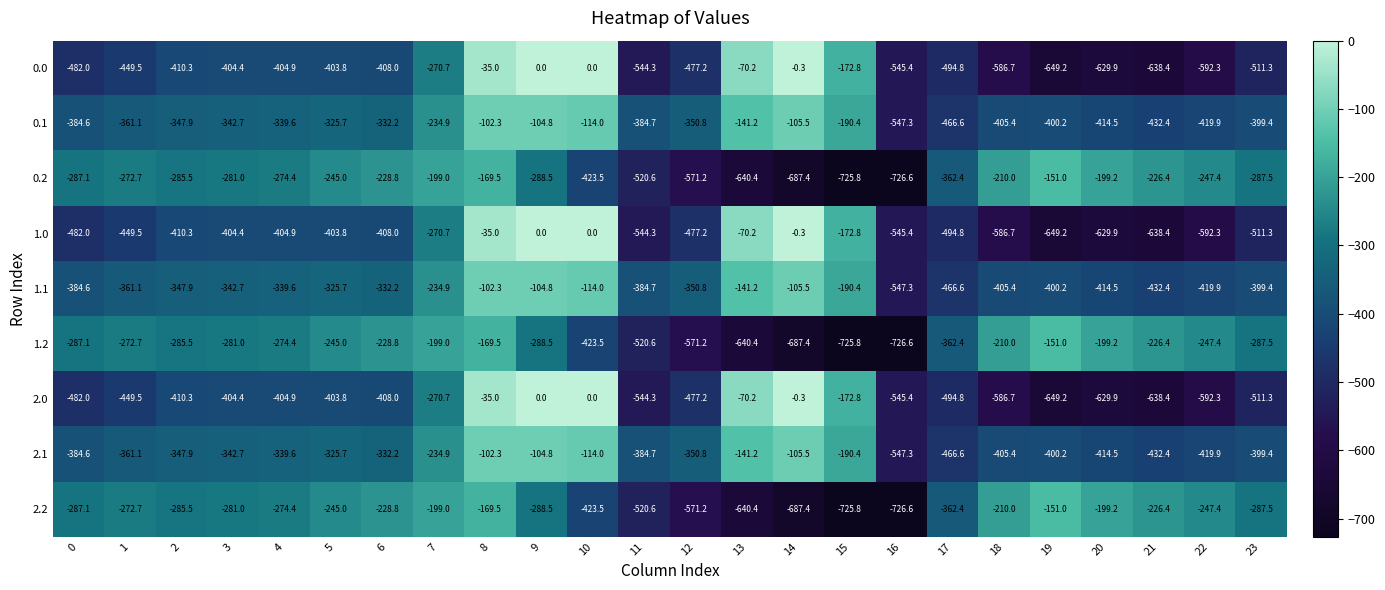

The 1.2 series shows -429.2 at 5. True or false?

False